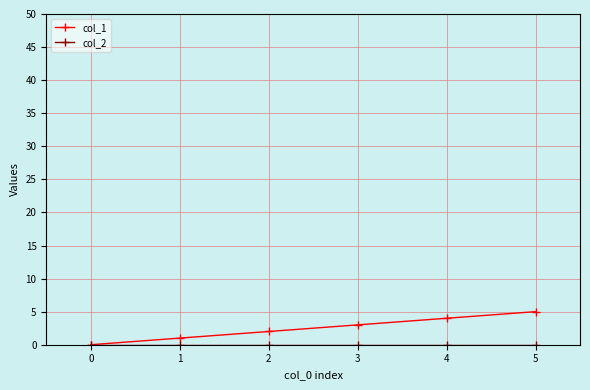

The value of col_1 at 1 is 1. True or false?

True